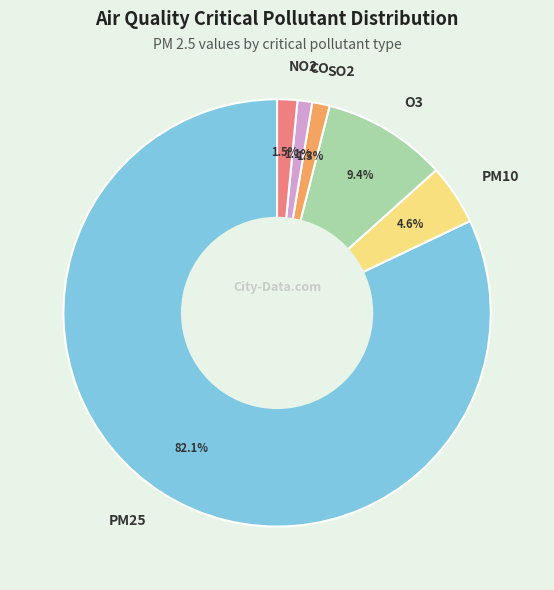

Which has a higher value, PM25 or NO2?

PM25